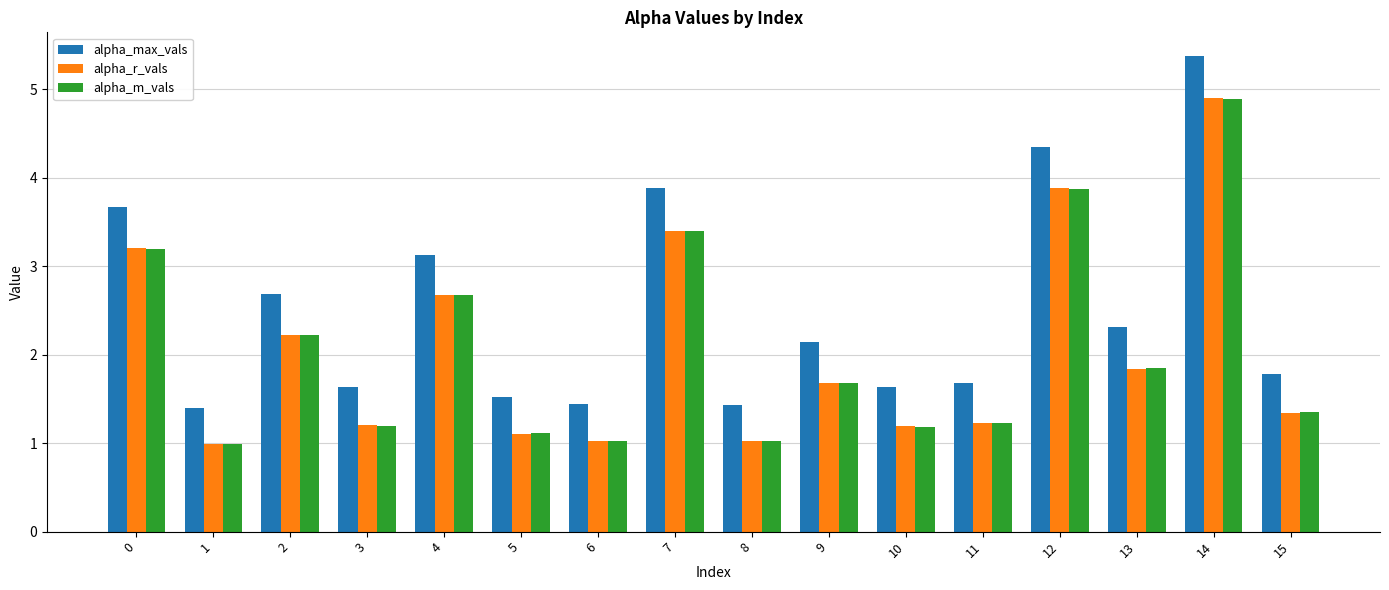

What is the value of the alpha_r_vals bar at the 4th from the left?

1.2